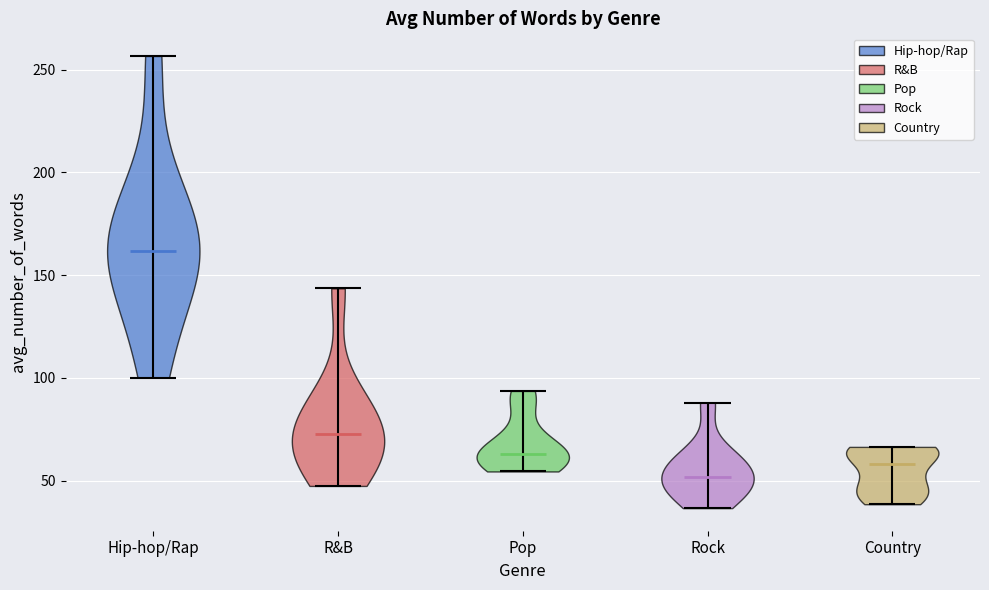

Where does the median line of the violin for Hip-hop/Rap sit on the y-axis? The values are not printed on the chart, so give them approximately, as read against the axis.

160